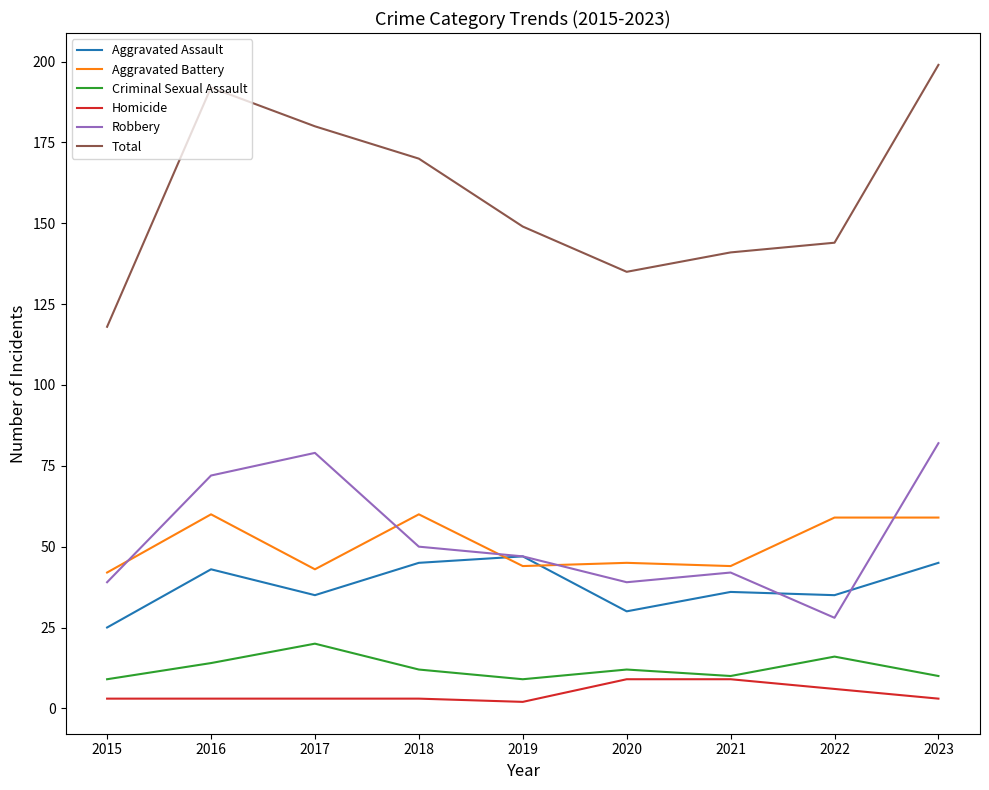

Reading right to left, extract all data points from this chart.

Aggravated Assault: 2023=45	2022=35	2021=36	2020=30	2019=47	2018=45	2017=35	2016=43	2015=25
Aggravated Battery: 2023=59	2022=59	2021=44	2020=45	2019=44	2018=60	2017=43	2016=60	2015=42
Criminal Sexual Assault: 2023=10	2022=16	2021=10	2020=12	2019=9	2018=12	2017=20	2016=14	2015=9
Homicide: 2023=3	2022=6	2021=9	2020=9	2019=2	2018=3	2017=3	2016=3	2015=3
Robbery: 2023=82	2022=28	2021=42	2020=39	2019=47	2018=50	2017=79	2016=72	2015=39
Total: 2023=199	2022=144	2021=141	2020=135	2019=149	2018=170	2017=180	2016=192	2015=118